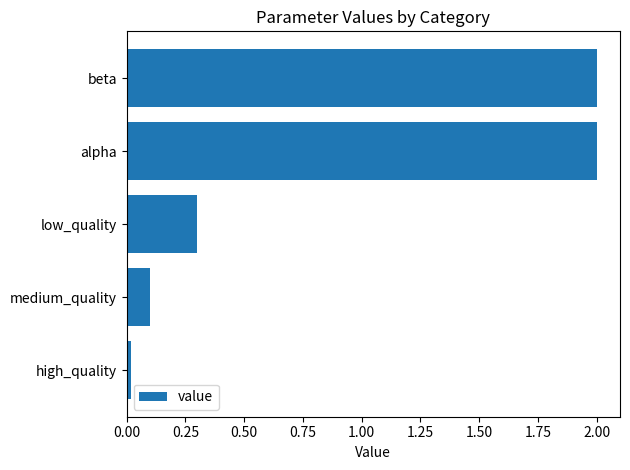

What is the difference between the second highest and minimum values?

2.0